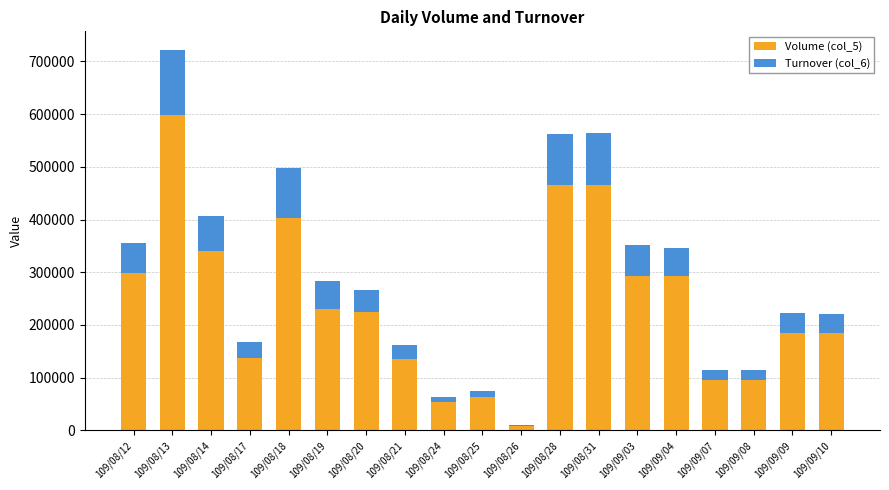

How many data points does each series have?

19